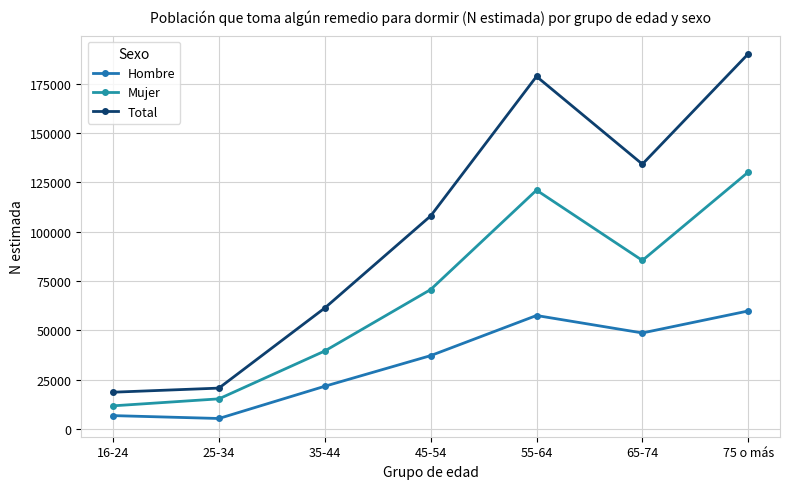

How many lines are shown in the chart?

3